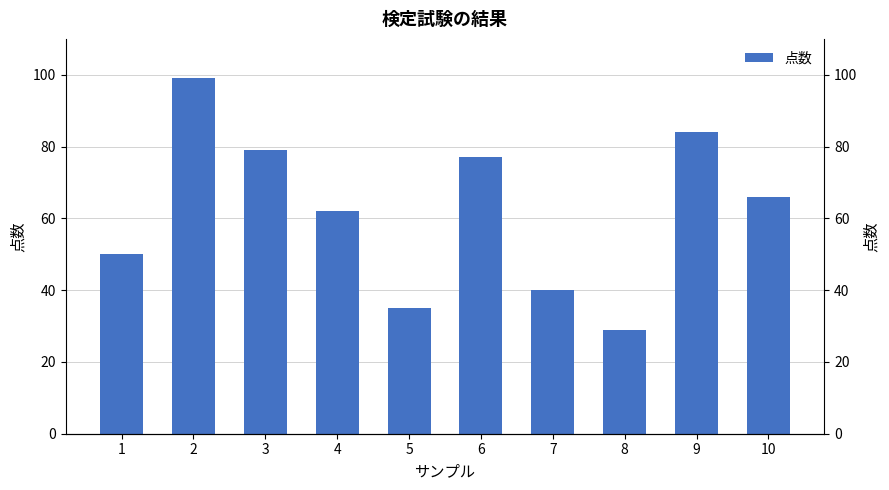

What is the sum of the values at 2 and 4?

161